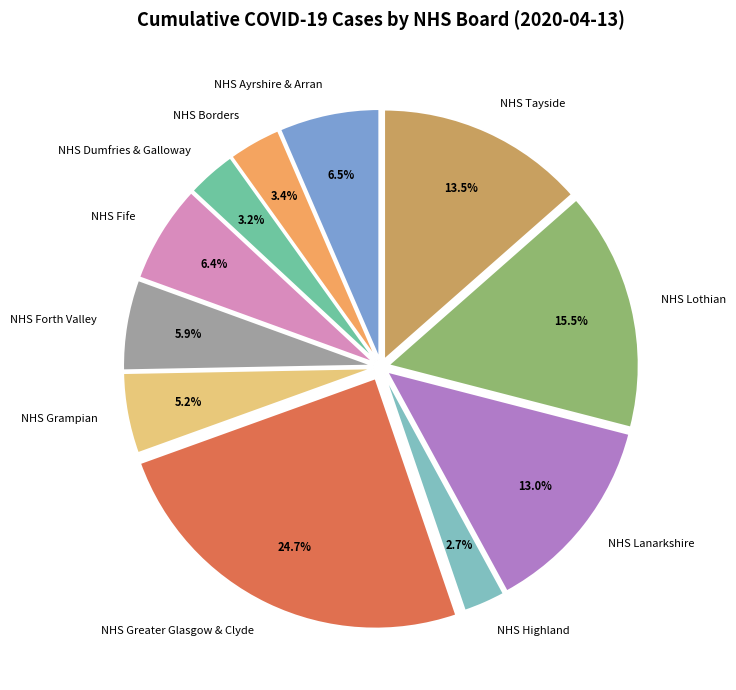

Between NHS Tayside and NHS Highland, which is larger?

NHS Tayside